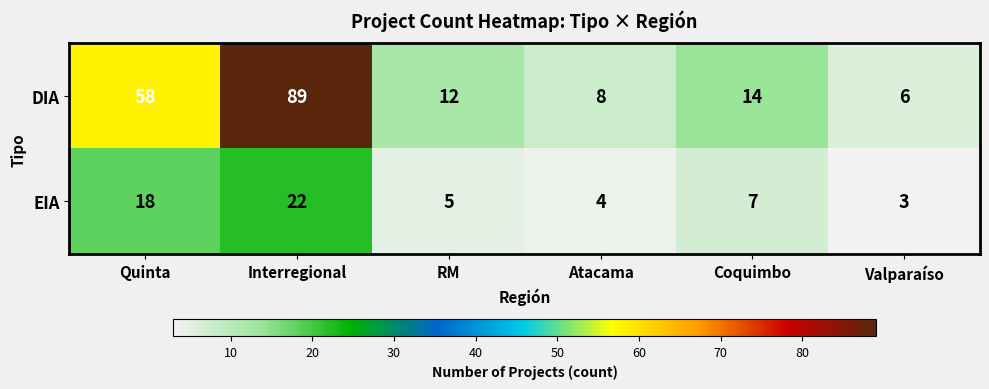

True or false: EIA has a value of 5 at RM.

True